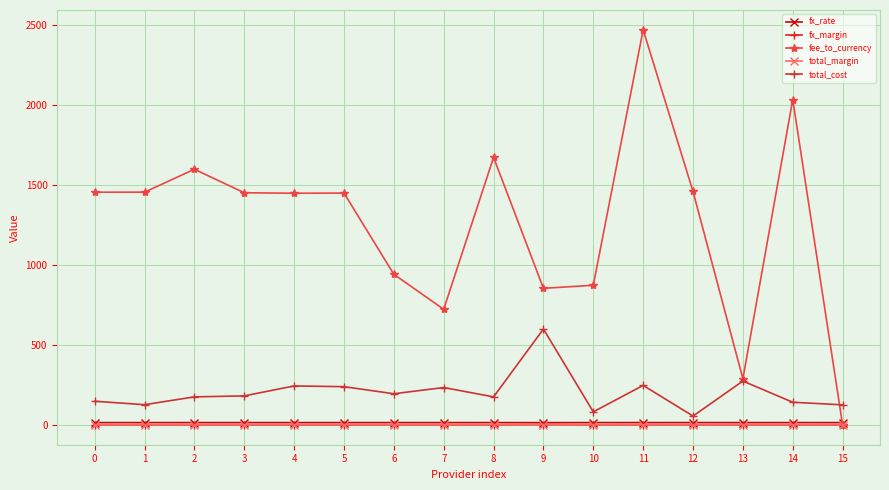

At which category does the chart reach its minimum across all series?

12